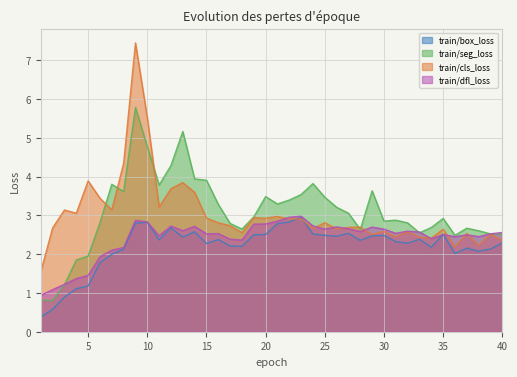

How many series are shown in this chart?

4